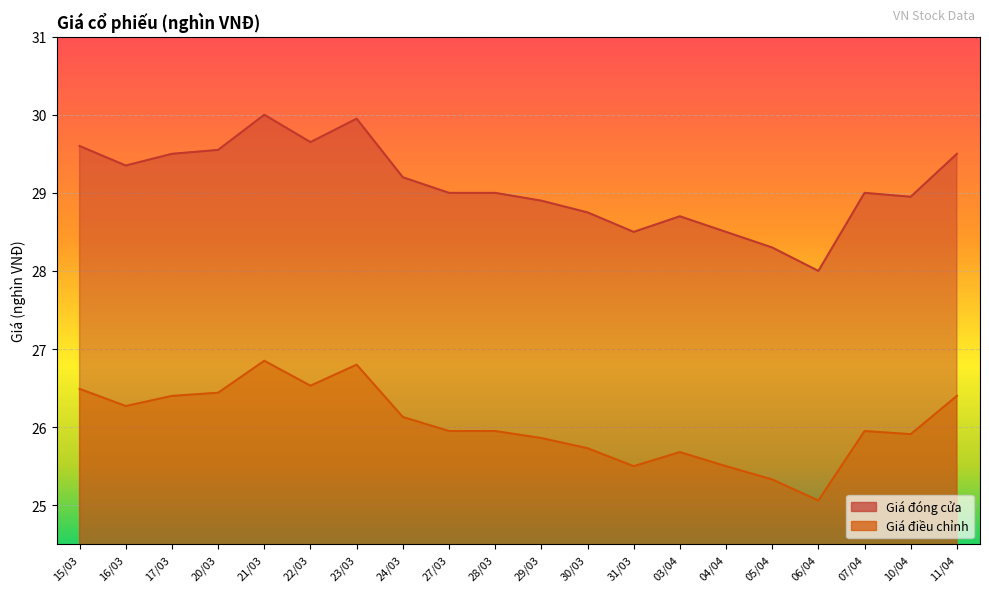

True or false: Giá điều chỉnh and Giá đóng cửa intersect in this chart.

False